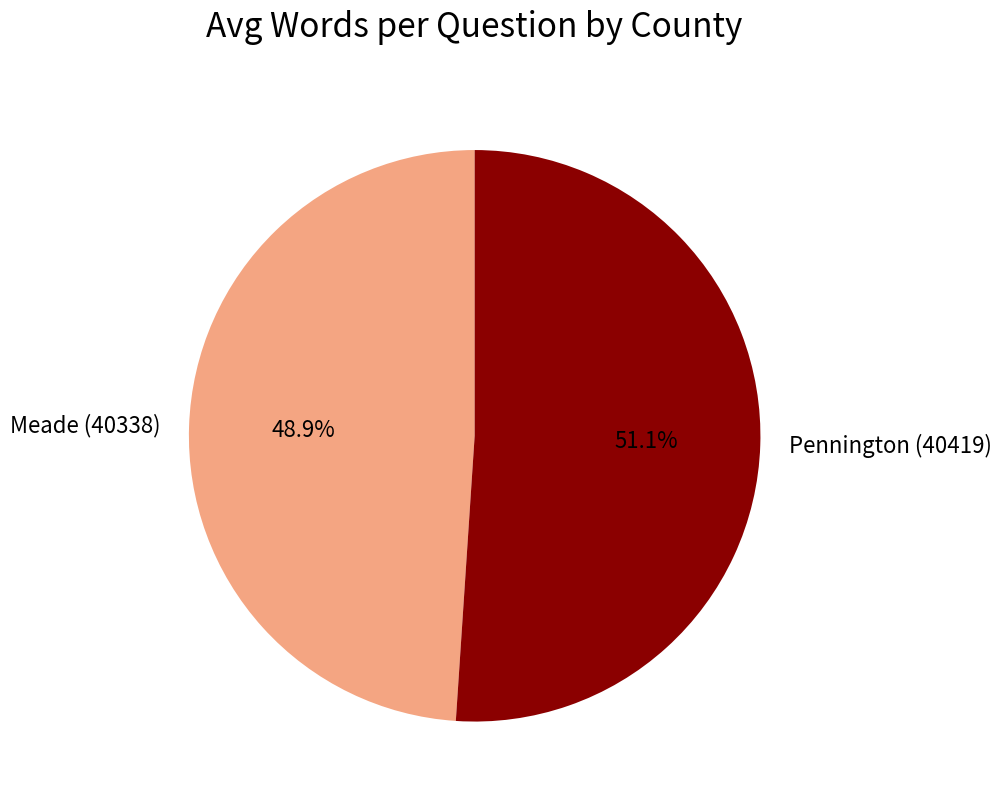

Combined, what portion of the pie is Pennington (40419) and Meade (40338)?

100.0%